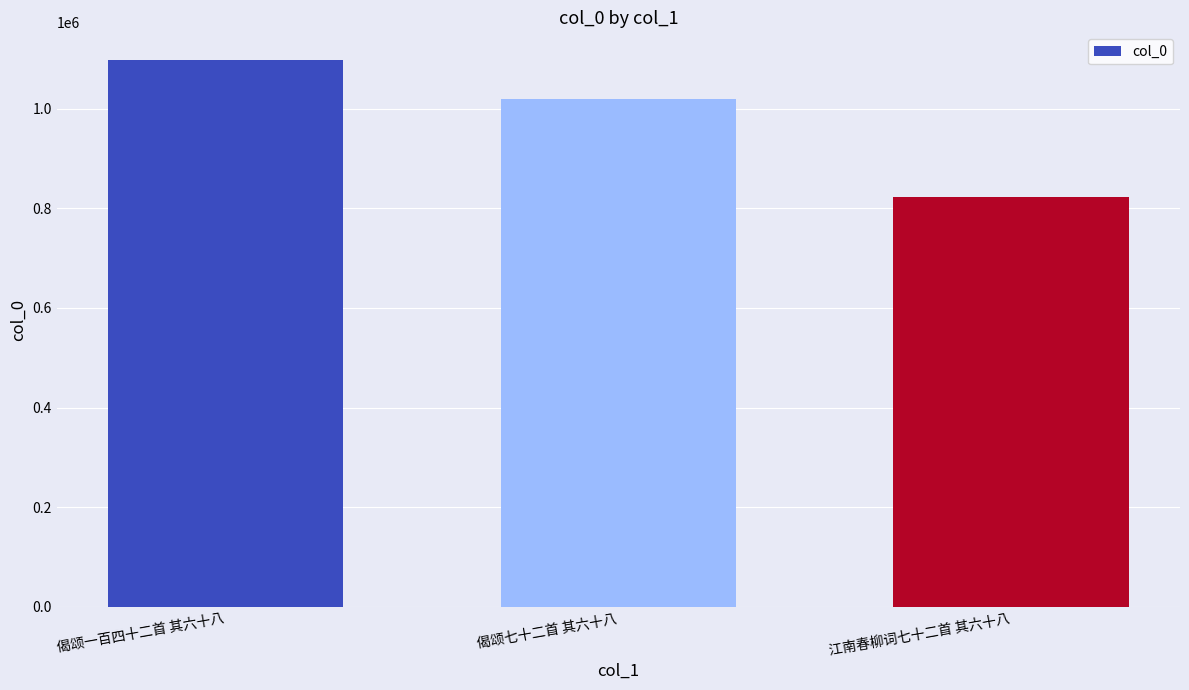

Does the chart contain stacked bars?

No